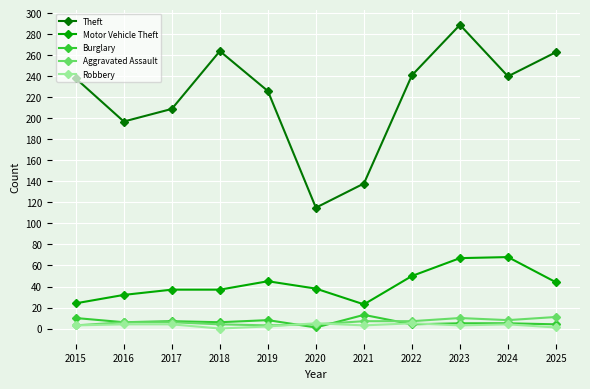

Which series changed the most between 2022 and 2023?

Theft